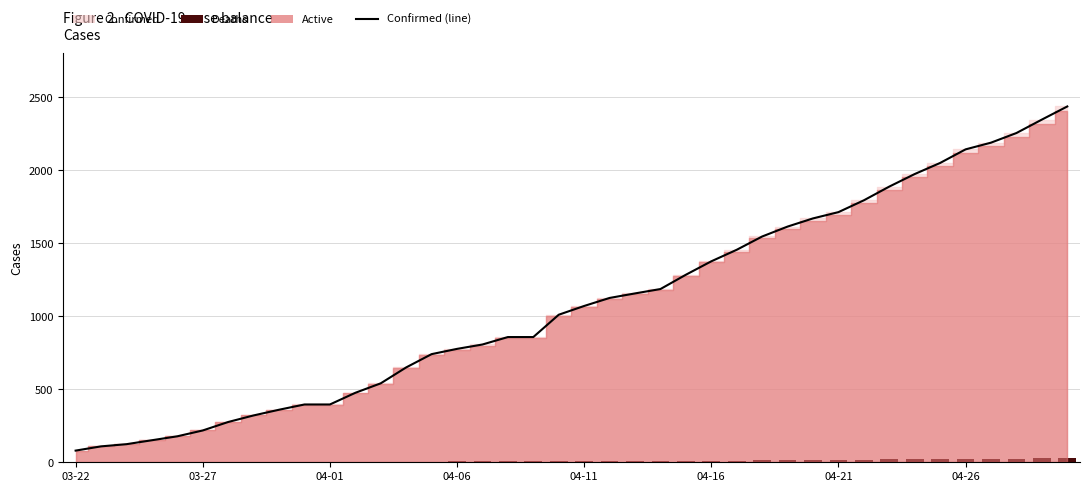

What is the maximum value for Confirmed (line)?

2438